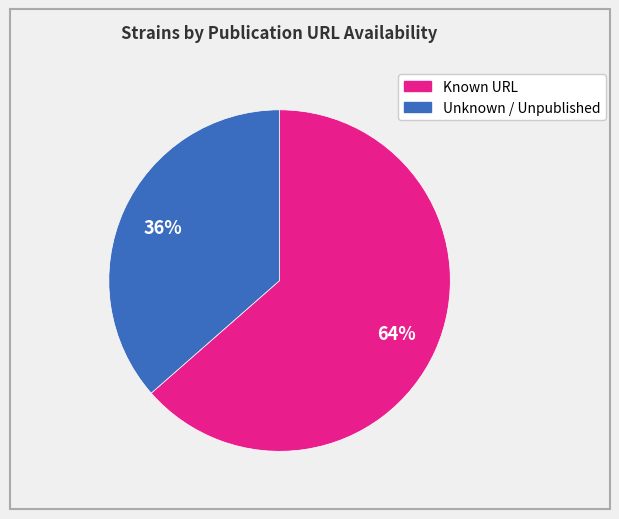

Is there a majority slice in this chart?

Yes